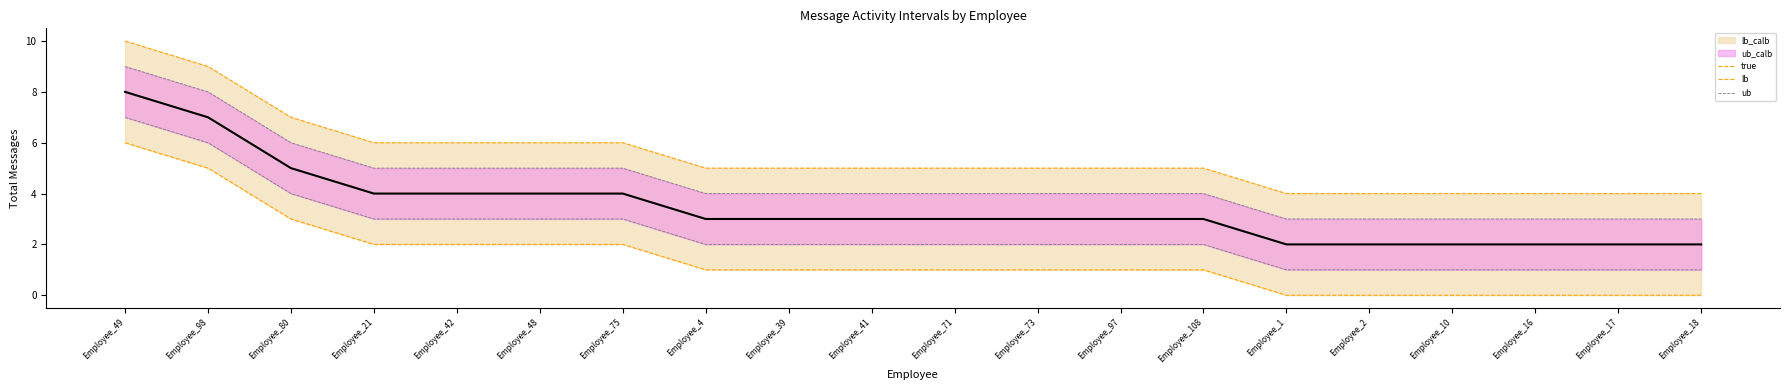

Rank the series by their average value, from highest to lowest.

ub_calb, ub, true, lb, lb_calb